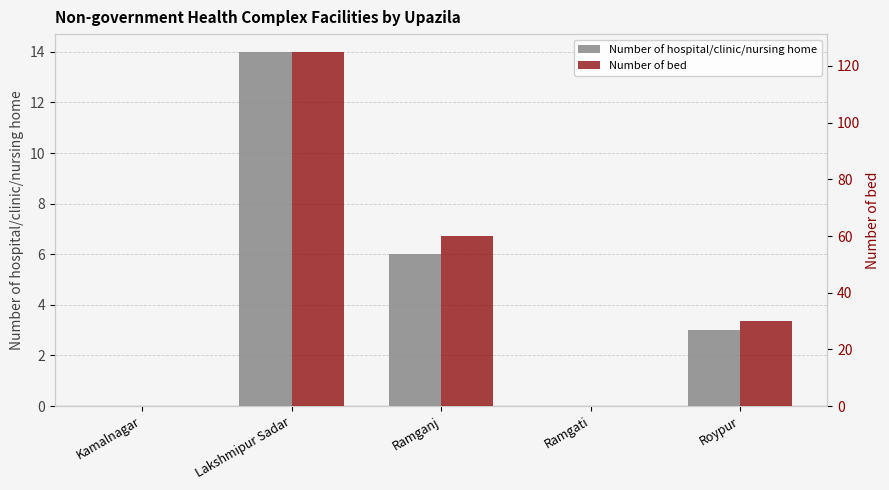

Which series has the largest total across all categories?

Number of bed